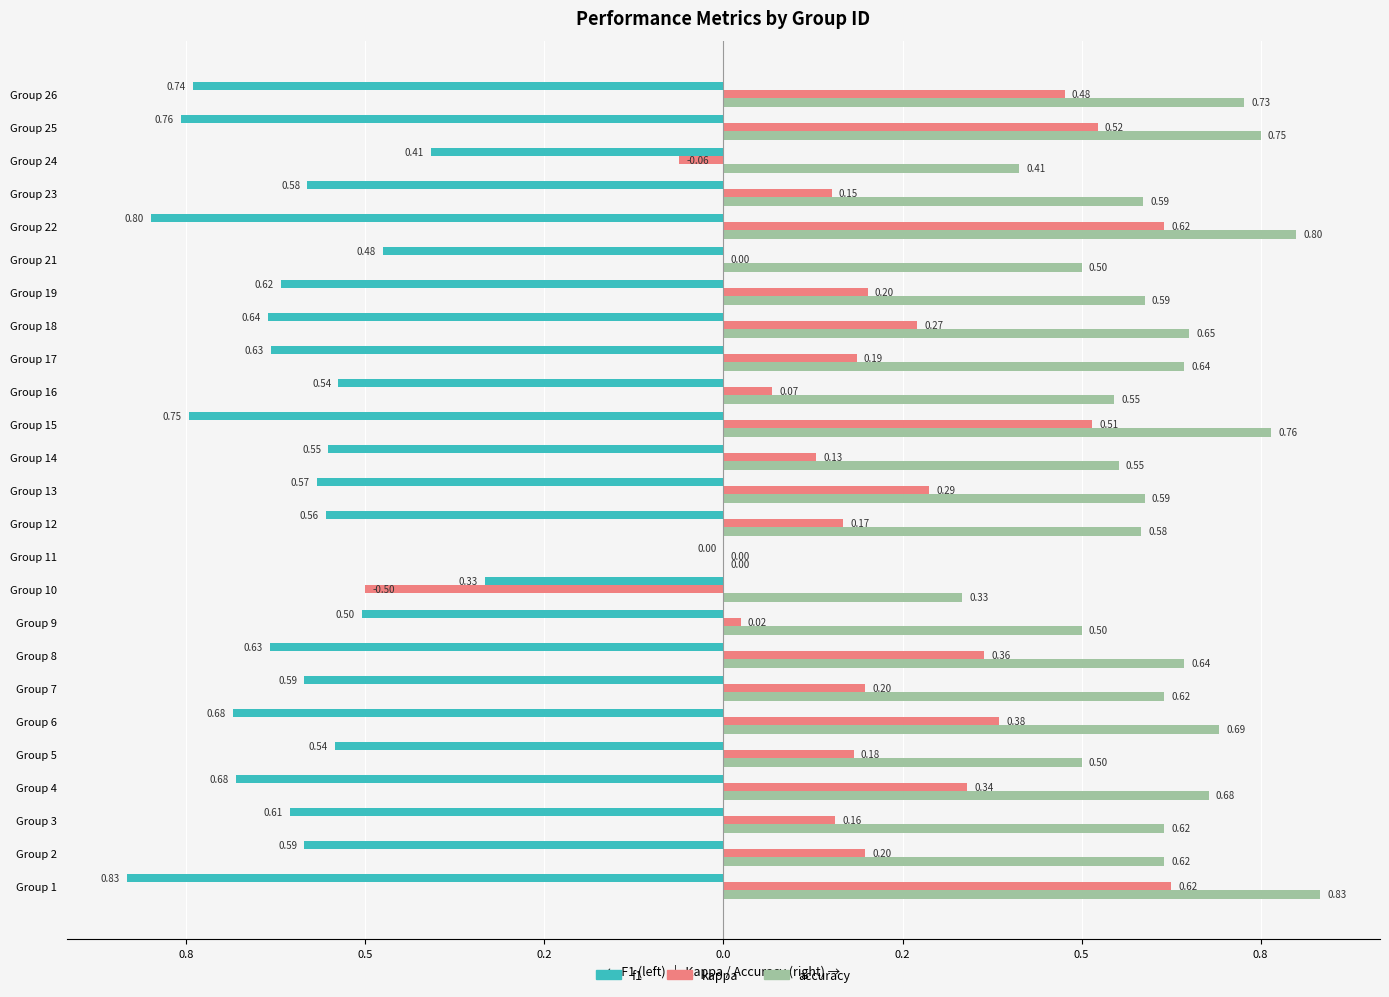

What is the value of the f1 bar at the 20th from the left?

-0.5